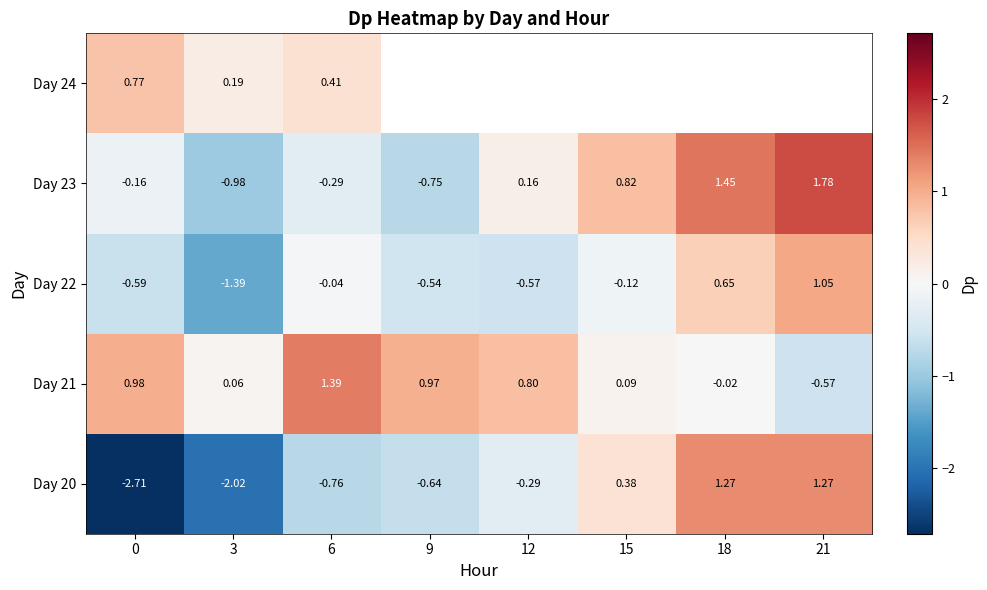

What is the average value of the Day 21 series?

0.5